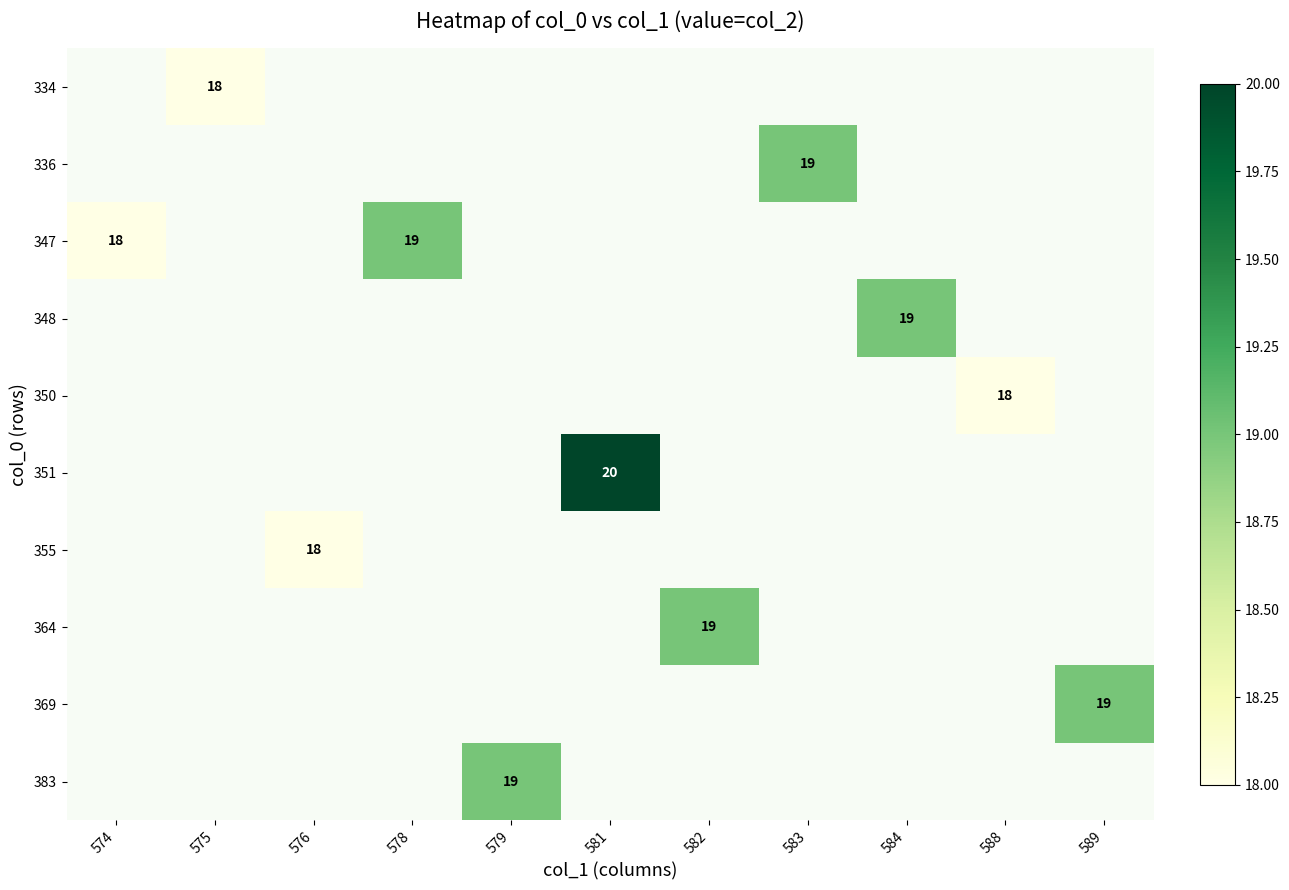

What is the greatest value displayed?

20.0